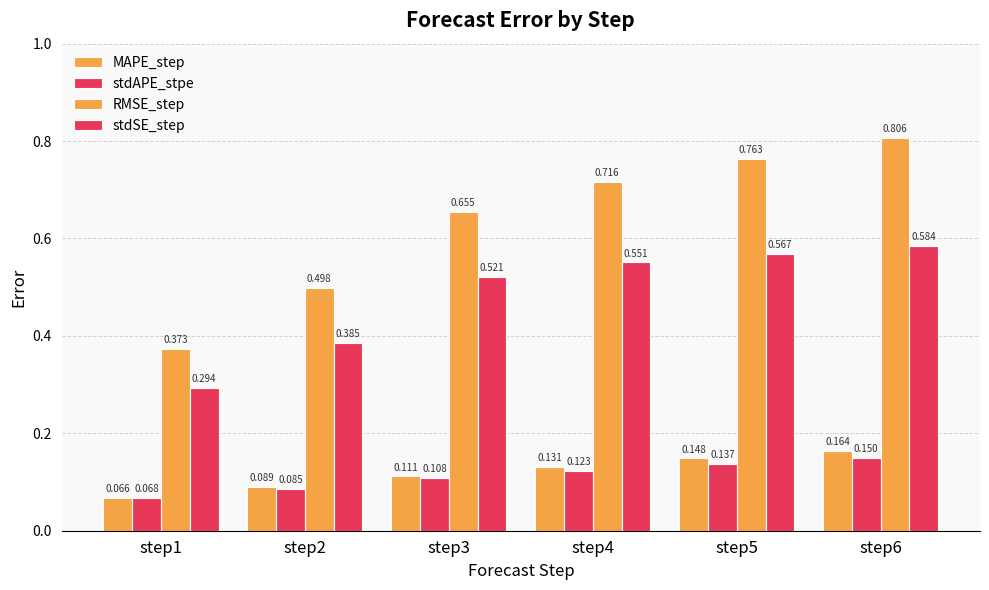

Are the bars horizontal?

No